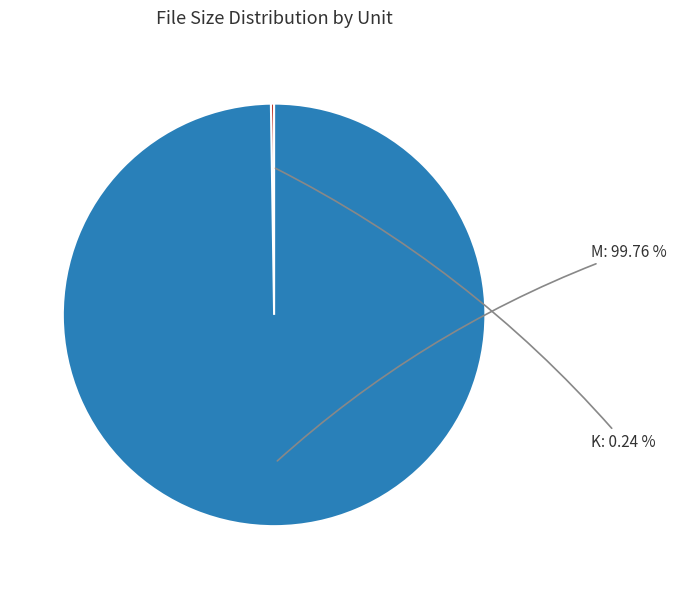

What is the majority slice?

M